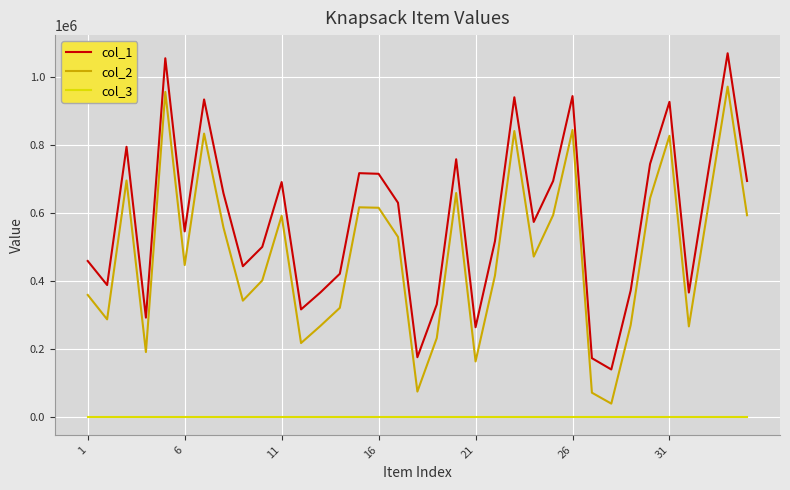

What is the maximum value shown in the chart?

1070097